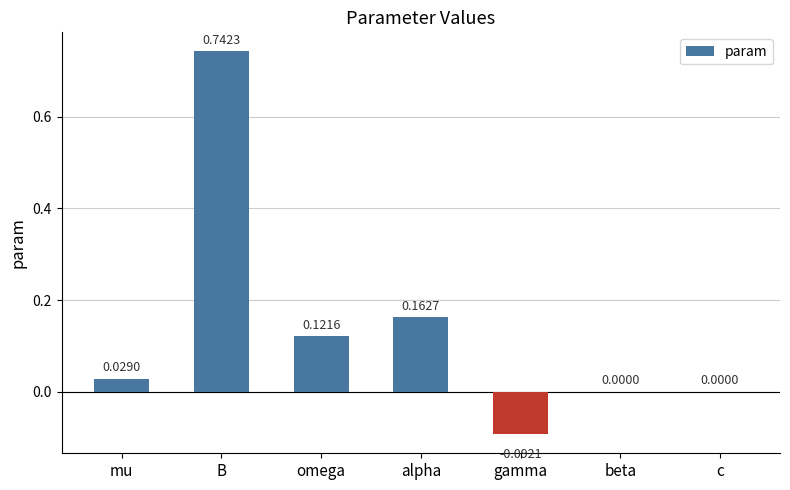

At which category does the chart reach its peak across all series?

B